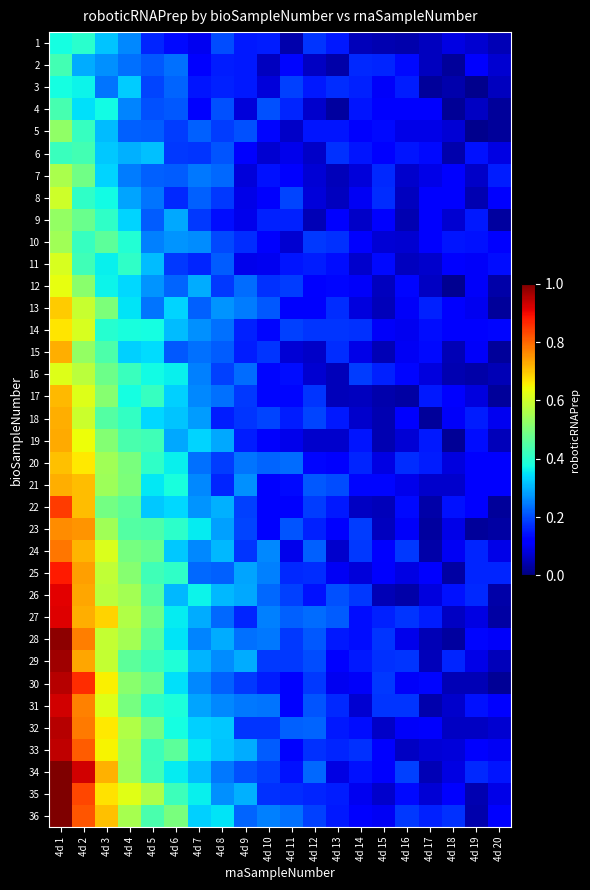

Reading right to left, what are all the values shown in this chart?

1: 4d 20=0.0	4d 19=0.1	4d 18=0.1	4d 17=0.1	4d 16=0.0	4d 15=0.0	4d 14=0.1	4d 13=0.2	4d 12=0.2	4d 11=0.0	4d 10=0.2	4d 9=0.1	4d 8=0.2	4d 7=0.1	4d 6=0.1	4d 5=0.2	4d 4=0.3	4d 3=0.3	4d 2=0.4	4d 1=0.4
2: 4d 20=0.1	4d 19=0.1	4d 18=0.0	4d 17=0.1	4d 16=0.1	4d 15=0.2	4d 14=0.2	4d 13=0.0	4d 12=0.1	4d 11=0.1	4d 10=0.1	4d 9=0.2	4d 8=0.2	4d 7=0.1	4d 6=0.2	4d 5=0.2	4d 4=0.2	4d 3=0.3	4d 2=0.3	4d 1=0.4
3: 4d 20=0.1	4d 19=0.0	4d 18=0.0	4d 17=0.0	4d 16=0.2	4d 15=0.1	4d 14=0.2	4d 13=0.2	4d 12=0.2	4d 11=0.2	4d 10=0.1	4d 9=0.1	4d 8=0.2	4d 7=0.1	4d 6=0.2	4d 5=0.2	4d 4=0.3	4d 3=0.2	4d 2=0.4	4d 1=0.4
4: 4d 20=0.0	4d 19=0.1	4d 18=0.0	4d 17=0.1	4d 16=0.1	4d 15=0.1	4d 14=0.1	4d 13=0.0	4d 12=0.1	4d 11=0.2	4d 10=0.2	4d 9=0.1	4d 8=0.2	4d 7=0.1	4d 6=0.2	4d 5=0.2	4d 4=0.3	4d 3=0.4	4d 2=0.3	4d 1=0.4
5: 4d 20=0.0	4d 19=0.0	4d 18=0.1	4d 17=0.1	4d 16=0.1	4d 15=0.1	4d 14=0.1	4d 13=0.1	4d 12=0.1	4d 11=0.1	4d 10=0.1	4d 9=0.2	4d 8=0.2	4d 7=0.2	4d 6=0.2	4d 5=0.2	4d 4=0.2	4d 3=0.3	4d 2=0.4	4d 1=0.5
6: 4d 20=0.1	4d 19=0.1	4d 18=0.0	4d 17=0.1	4d 16=0.1	4d 15=0.1	4d 14=0.1	4d 13=0.2	4d 12=0.1	4d 11=0.1	4d 10=0.1	4d 9=0.1	4d 8=0.2	4d 7=0.2	4d 6=0.2	4d 5=0.3	4d 4=0.3	4d 3=0.3	4d 2=0.4	4d 1=0.4
7: 4d 20=0.2	4d 19=0.1	4d 18=0.1	4d 17=0.1	4d 16=0.1	4d 15=0.2	4d 14=0.1	4d 13=0.1	4d 12=0.1	4d 11=0.1	4d 10=0.1	4d 9=0.1	4d 8=0.2	4d 7=0.2	4d 6=0.2	4d 5=0.2	4d 4=0.2	4d 3=0.3	4d 2=0.5	4d 1=0.6
8: 4d 20=0.1	4d 19=0.0	4d 18=0.1	4d 17=0.1	4d 16=0.1	4d 15=0.2	4d 14=0.1	4d 13=0.1	4d 12=0.1	4d 11=0.2	4d 10=0.1	4d 9=0.1	4d 8=0.2	4d 7=0.2	4d 6=0.2	4d 5=0.2	4d 4=0.3	4d 3=0.4	4d 2=0.4	4d 1=0.6
9: 4d 20=0.0	4d 19=0.2	4d 18=0.1	4d 17=0.1	4d 16=0.0	4d 15=0.1	4d 14=0.1	4d 13=0.1	4d 12=0.0	4d 11=0.2	4d 10=0.2	4d 9=0.1	4d 8=0.1	4d 7=0.2	4d 6=0.3	4d 5=0.2	4d 4=0.3	4d 3=0.4	4d 2=0.5	4d 1=0.5
10: 4d 20=0.1	4d 19=0.1	4d 18=0.1	4d 17=0.1	4d 16=0.1	4d 15=0.1	4d 14=0.1	4d 13=0.2	4d 12=0.2	4d 11=0.1	4d 10=0.1	4d 9=0.2	4d 8=0.2	4d 7=0.3	4d 6=0.3	4d 5=0.3	4d 4=0.4	4d 3=0.5	4d 2=0.4	4d 1=0.5
11: 4d 20=0.1	4d 19=0.1	4d 18=0.1	4d 17=0.1	4d 16=0.1	4d 15=0.1	4d 14=0.1	4d 13=0.1	4d 12=0.2	4d 11=0.1	4d 10=0.1	4d 9=0.1	4d 8=0.2	4d 7=0.2	4d 6=0.2	4d 5=0.3	4d 4=0.4	4d 3=0.4	4d 2=0.4	4d 1=0.6
12: 4d 20=0.0	4d 19=0.1	4d 18=0.0	4d 17=0.1	4d 16=0.1	4d 15=0.1	4d 14=0.1	4d 13=0.1	4d 12=0.1	4d 11=0.2	4d 10=0.2	4d 9=0.2	4d 8=0.2	4d 7=0.3	4d 6=0.2	4d 5=0.3	4d 4=0.3	4d 3=0.4	4d 2=0.5	4d 1=0.6
13: 4d 20=0.0	4d 19=0.1	4d 18=0.1	4d 17=0.2	4d 16=0.1	4d 15=0.1	4d 14=0.1	4d 13=0.2	4d 12=0.1	4d 11=0.1	4d 10=0.2	4d 9=0.2	4d 8=0.3	4d 7=0.2	4d 6=0.3	4d 5=0.2	4d 4=0.3	4d 3=0.5	4d 2=0.6	4d 1=0.7
14: 4d 20=0.1	4d 19=0.1	4d 18=0.1	4d 17=0.1	4d 16=0.1	4d 15=0.1	4d 14=0.2	4d 13=0.2	4d 12=0.2	4d 11=0.2	4d 10=0.1	4d 9=0.2	4d 8=0.2	4d 7=0.3	4d 6=0.3	4d 5=0.4	4d 4=0.4	4d 3=0.4	4d 2=0.6	4d 1=0.7
15: 4d 20=0.0	4d 19=0.1	4d 18=0.0	4d 17=0.1	4d 16=0.1	4d 15=0.1	4d 14=0.1	4d 13=0.2	4d 12=0.1	4d 11=0.1	4d 10=0.2	4d 9=0.2	4d 8=0.2	4d 7=0.2	4d 6=0.2	4d 5=0.3	4d 4=0.3	4d 3=0.4	4d 2=0.5	4d 1=0.7
16: 4d 20=0.0	4d 19=0.0	4d 18=0.0	4d 17=0.1	4d 16=0.1	4d 15=0.2	4d 14=0.2	4d 13=0.1	4d 12=0.1	4d 11=0.1	4d 10=0.1	4d 9=0.2	4d 8=0.2	4d 7=0.3	4d 6=0.4	4d 5=0.4	4d 4=0.4	4d 3=0.5	4d 2=0.6	4d 1=0.6
17: 4d 20=0.0	4d 19=0.1	4d 18=0.1	4d 17=0.2	4d 16=0.0	4d 15=0.0	4d 14=0.1	4d 13=0.1	4d 12=0.2	4d 11=0.1	4d 10=0.1	4d 9=0.2	4d 8=0.2	4d 7=0.3	4d 6=0.3	4d 5=0.4	4d 4=0.4	4d 3=0.5	4d 2=0.6	4d 1=0.7
18: 4d 20=0.1	4d 19=0.2	4d 18=0.1	4d 17=0.0	4d 16=0.1	4d 15=0.0	4d 14=0.1	4d 13=0.2	4d 12=0.2	4d 11=0.2	4d 10=0.2	4d 9=0.2	4d 8=0.2	4d 7=0.3	4d 6=0.3	4d 5=0.3	4d 4=0.4	4d 3=0.5	4d 2=0.6	4d 1=0.7
19: 4d 20=0.1	4d 19=0.1	4d 18=0.0	4d 17=0.1	4d 16=0.1	4d 15=0.0	4d 14=0.1	4d 13=0.1	4d 12=0.1	4d 11=0.1	4d 10=0.1	4d 9=0.2	4d 8=0.3	4d 7=0.3	4d 6=0.3	4d 5=0.4	4d 4=0.4	4d 3=0.5	4d 2=0.6	4d 1=0.7
20: 4d 20=0.1	4d 19=0.1	4d 18=0.1	4d 17=0.2	4d 16=0.2	4d 15=0.1	4d 14=0.2	4d 13=0.1	4d 12=0.1	4d 11=0.2	4d 10=0.2	4d 9=0.2	4d 8=0.2	4d 7=0.2	4d 6=0.4	4d 5=0.4	4d 4=0.5	4d 3=0.5	4d 2=0.7	4d 1=0.7
21: 4d 20=0.1	4d 19=0.1	4d 18=0.1	4d 17=0.1	4d 16=0.1	4d 15=0.1	4d 14=0.1	4d 13=0.2	4d 12=0.2	4d 11=0.1	4d 10=0.1	4d 9=0.3	4d 8=0.2	4d 7=0.3	4d 6=0.4	4d 5=0.4	4d 4=0.5	4d 3=0.5	4d 2=0.7	4d 1=0.7
22: 4d 20=0.0	4d 19=0.1	4d 18=0.1	4d 17=0.0	4d 16=0.1	4d 15=0.1	4d 14=0.1	4d 13=0.2	4d 12=0.2	4d 11=0.1	4d 10=0.1	4d 9=0.2	4d 8=0.3	4d 7=0.3	4d 6=0.3	4d 5=0.3	4d 4=0.5	4d 3=0.5	4d 2=0.7	4d 1=0.8
23: 4d 20=0.0	4d 19=0.0	4d 18=0.1	4d 17=0.0	4d 16=0.1	4d 15=0.1	4d 14=0.2	4d 13=0.1	4d 12=0.2	4d 11=0.2	4d 10=0.1	4d 9=0.2	4d 8=0.3	4d 7=0.4	4d 6=0.4	4d 5=0.4	4d 4=0.5	4d 3=0.5	4d 2=0.8	4d 1=0.8
24: 4d 20=0.1	4d 19=0.2	4d 18=0.1	4d 17=0.0	4d 16=0.2	4d 15=0.1	4d 14=0.2	4d 13=0.1	4d 12=0.2	4d 11=0.1	4d 10=0.3	4d 9=0.2	4d 8=0.3	4d 7=0.3	4d 6=0.3	4d 5=0.5	4d 4=0.5	4d 3=0.6	4d 2=0.7	4d 1=0.8
25: 4d 20=0.2	4d 19=0.2	4d 18=0.0	4d 17=0.1	4d 16=0.1	4d 15=0.1	4d 14=0.1	4d 13=0.1	4d 12=0.2	4d 11=0.2	4d 10=0.3	4d 9=0.3	4d 8=0.2	4d 7=0.2	4d 6=0.4	4d 5=0.4	4d 4=0.5	4d 3=0.6	4d 2=0.7	4d 1=0.9
26: 4d 20=0.0	4d 19=0.2	4d 18=0.1	4d 17=0.1	4d 16=0.0	4d 15=0.0	4d 14=0.2	4d 13=0.2	4d 12=0.1	4d 11=0.2	4d 10=0.2	4d 9=0.3	4d 8=0.3	4d 7=0.4	4d 6=0.3	4d 5=0.4	4d 4=0.6	4d 3=0.6	4d 2=0.7	4d 1=0.9
27: 4d 20=0.0	4d 19=0.1	4d 18=0.1	4d 17=0.2	4d 16=0.2	4d 15=0.2	4d 14=0.1	4d 13=0.2	4d 12=0.2	4d 11=0.2	4d 10=0.3	4d 9=0.2	4d 8=0.2	4d 7=0.3	4d 6=0.4	4d 5=0.5	4d 4=0.6	4d 3=0.7	4d 2=0.7	4d 1=0.9
28: 4d 20=0.1	4d 19=0.1	4d 18=0.0	4d 17=0.0	4d 16=0.1	4d 15=0.2	4d 14=0.1	4d 13=0.2	4d 12=0.2	4d 11=0.2	4d 10=0.2	4d 9=0.2	4d 8=0.3	4d 7=0.3	4d 6=0.3	4d 5=0.5	4d 4=0.5	4d 3=0.6	4d 2=0.8	4d 1=1.0
29: 4d 20=0.1	4d 19=0.1	4d 18=0.2	4d 17=0.1	4d 16=0.2	4d 15=0.2	4d 14=0.1	4d 13=0.1	4d 12=0.2	4d 11=0.2	4d 10=0.2	4d 9=0.3	4d 8=0.3	4d 7=0.3	4d 6=0.4	4d 5=0.4	4d 4=0.5	4d 3=0.6	4d 2=0.7	4d 1=1.0
30: 4d 20=0.0	4d 19=0.0	4d 18=0.1	4d 17=0.1	4d 16=0.1	4d 15=0.2	4d 14=0.1	4d 13=0.1	4d 12=0.2	4d 11=0.1	4d 10=0.2	4d 9=0.2	4d 8=0.2	4d 7=0.3	4d 6=0.3	4d 5=0.5	4d 4=0.5	4d 3=0.7	4d 2=0.9	4d 1=1.0
31: 4d 20=0.1	4d 19=0.1	4d 18=0.1	4d 17=0.0	4d 16=0.2	4d 15=0.2	4d 14=0.1	4d 13=0.2	4d 12=0.2	4d 11=0.1	4d 10=0.2	4d 9=0.2	4d 8=0.3	4d 7=0.3	4d 6=0.4	4d 5=0.4	4d 4=0.5	4d 3=0.6	4d 2=0.8	4d 1=0.9
32: 4d 20=0.1	4d 19=0.1	4d 18=0.1	4d 17=0.1	4d 16=0.1	4d 15=0.1	4d 14=0.1	4d 13=0.2	4d 12=0.2	4d 11=0.2	4d 10=0.2	4d 9=0.2	4d 8=0.3	4d 7=0.3	4d 6=0.4	4d 5=0.5	4d 4=0.6	4d 3=0.7	4d 2=0.8	4d 1=0.9
33: 4d 20=0.1	4d 19=0.1	4d 18=0.1	4d 17=0.1	4d 16=0.1	4d 15=0.1	4d 14=0.2	4d 13=0.2	4d 12=0.2	4d 11=0.1	4d 10=0.2	4d 9=0.3	4d 8=0.3	4d 7=0.4	4d 6=0.5	4d 5=0.4	4d 4=0.5	4d 3=0.6	4d 2=0.8	4d 1=0.9
34: 4d 20=0.1	4d 19=0.2	4d 18=0.1	4d 17=0.0	4d 16=0.2	4d 15=0.1	4d 14=0.1	4d 13=0.1	4d 12=0.2	4d 11=0.1	4d 10=0.2	4d 9=0.2	4d 8=0.2	4d 7=0.3	4d 6=0.4	4d 5=0.4	4d 4=0.5	4d 3=0.7	4d 2=0.9	4d 1=1.0
35: 4d 20=0.1	4d 19=0.0	4d 18=0.1	4d 17=0.1	4d 16=0.1	4d 15=0.1	4d 14=0.1	4d 13=0.2	4d 12=0.2	4d 11=0.2	4d 10=0.2	4d 9=0.3	4d 8=0.3	4d 7=0.4	4d 6=0.4	4d 5=0.6	4d 4=0.6	4d 3=0.7	4d 2=0.8	4d 1=1.0
36: 4d 20=0.1	4d 19=0.0	4d 18=0.2	4d 17=0.2	4d 16=0.2	4d 15=0.1	4d 14=0.1	4d 13=0.2	4d 12=0.2	4d 11=0.2	4d 10=0.3	4d 9=0.2	4d 8=0.4	4d 7=0.3	4d 6=0.5	4d 5=0.4	4d 4=0.6	4d 3=0.7	4d 2=0.8	4d 1=1.0